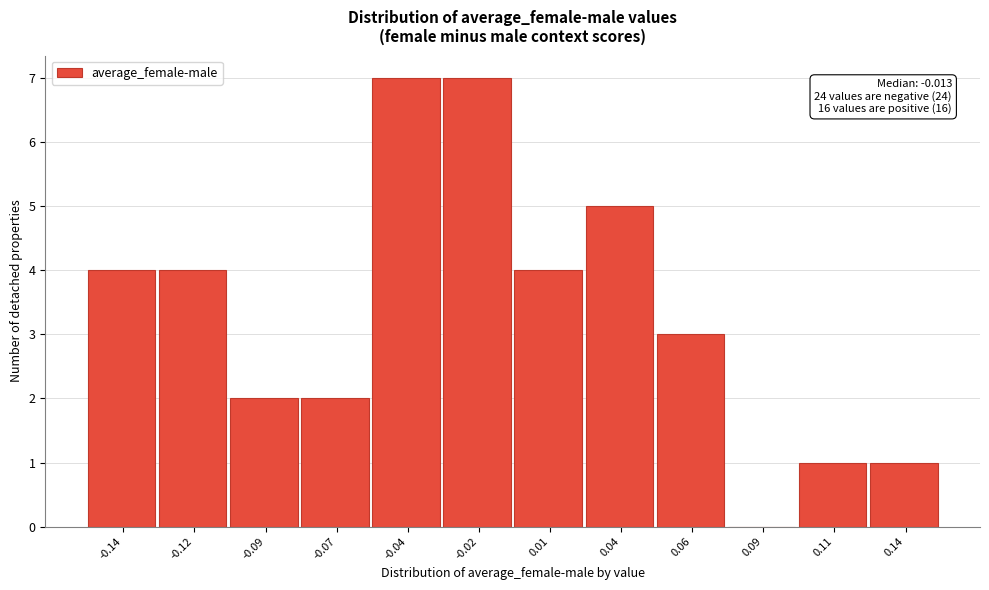

Reading right to left, transcribe all the data shown in this chart.

0.14=1	0.11=1	0.09=0	0.06=3	0.04=5	0.01=4	-0.02=7	-0.04=7	-0.07=2	-0.09=2	-0.12=4	-0.14=4